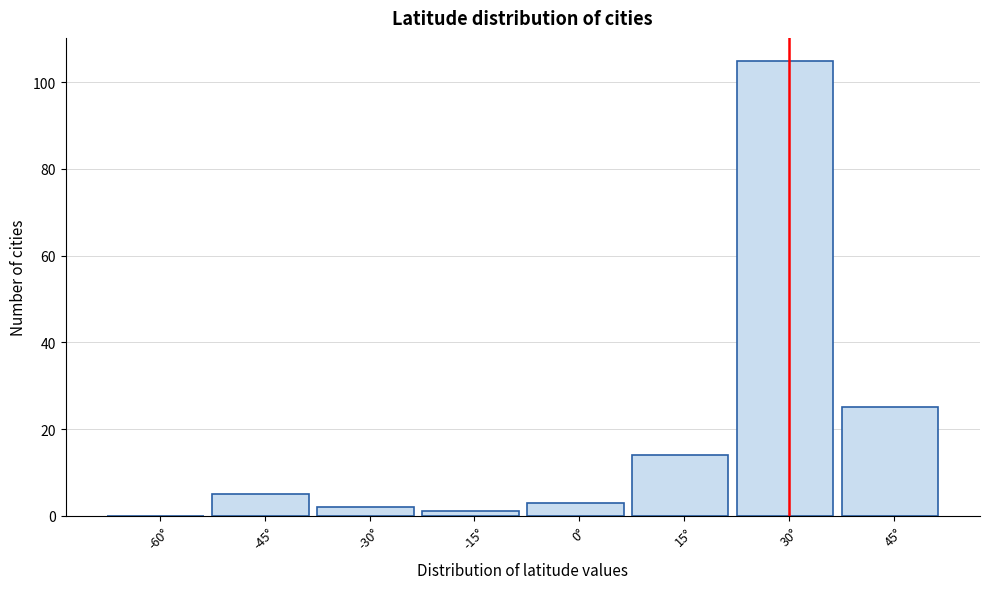

Reading left to right, extract all data points from this chart.

-60°=0	-45°=5	-30°=2	-15°=1	0°=3	15°=14	30°=105	45°=25